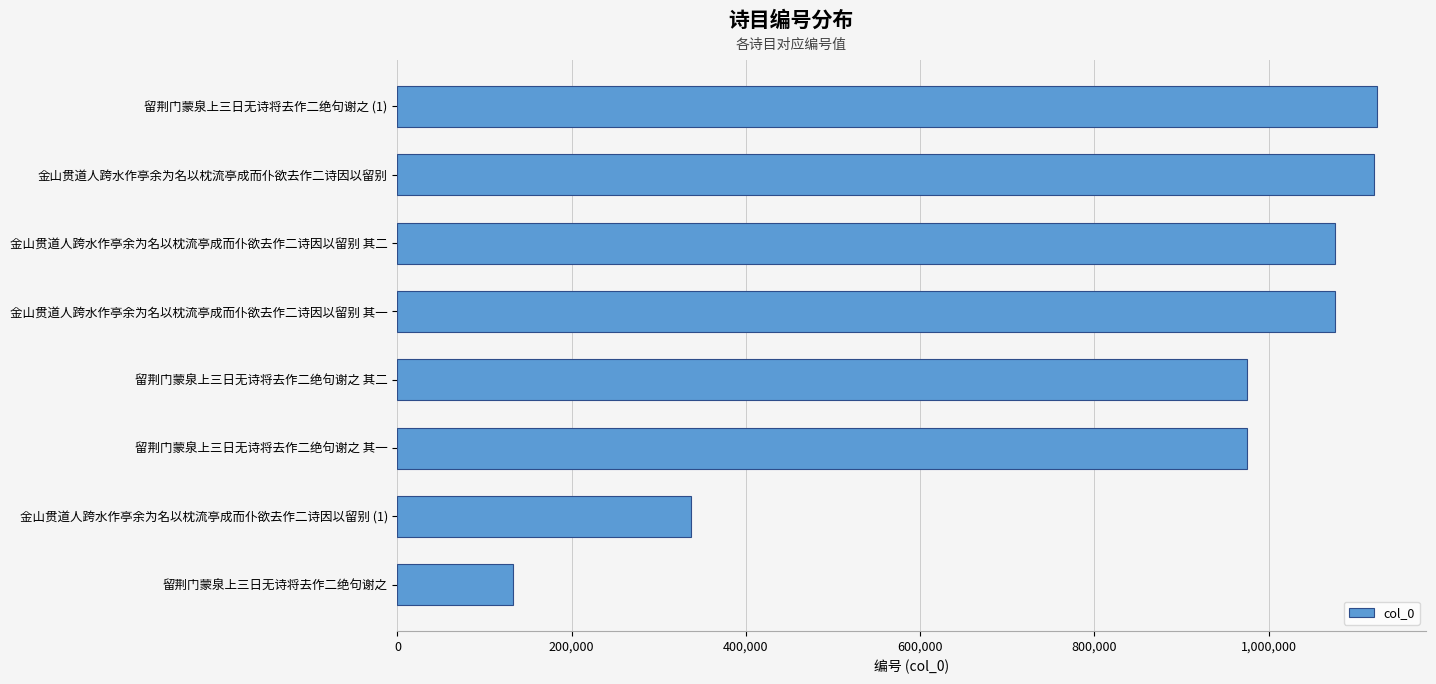

How many bars are there in total?

8